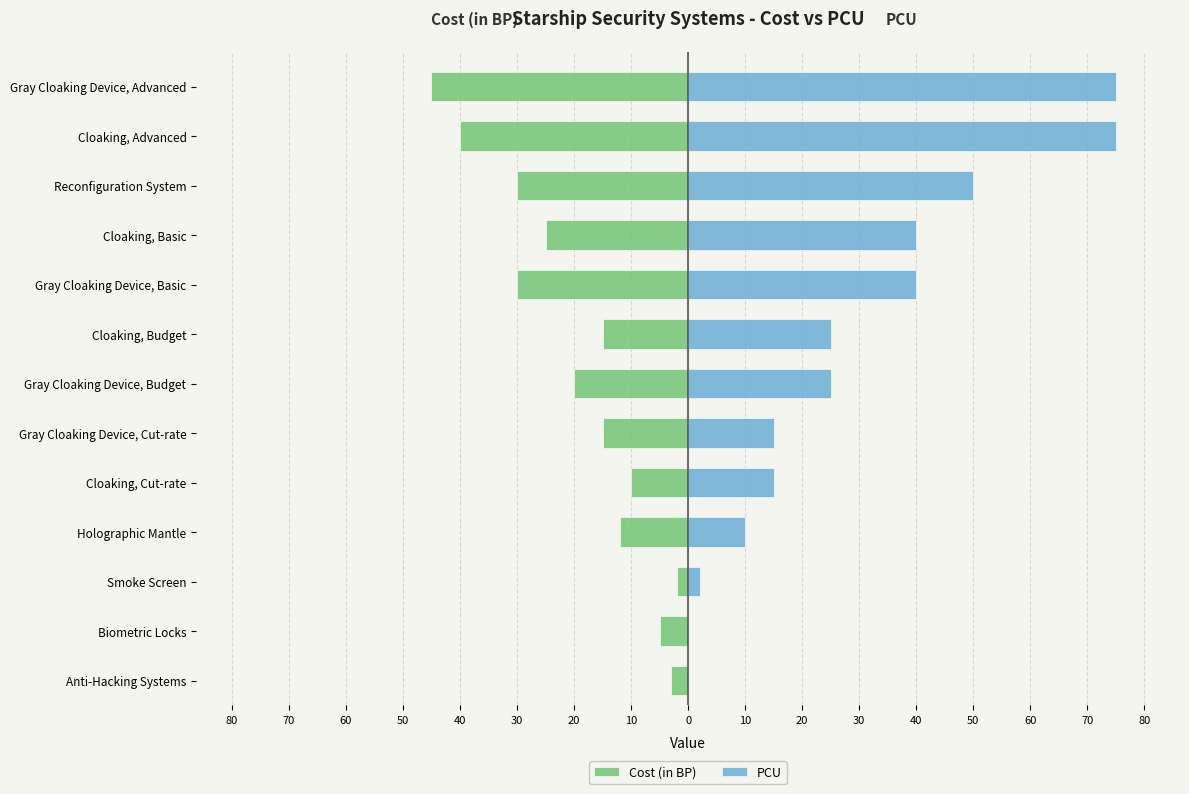

List the series in order of their peak value, highest first.

PCU, Cost (in BP)